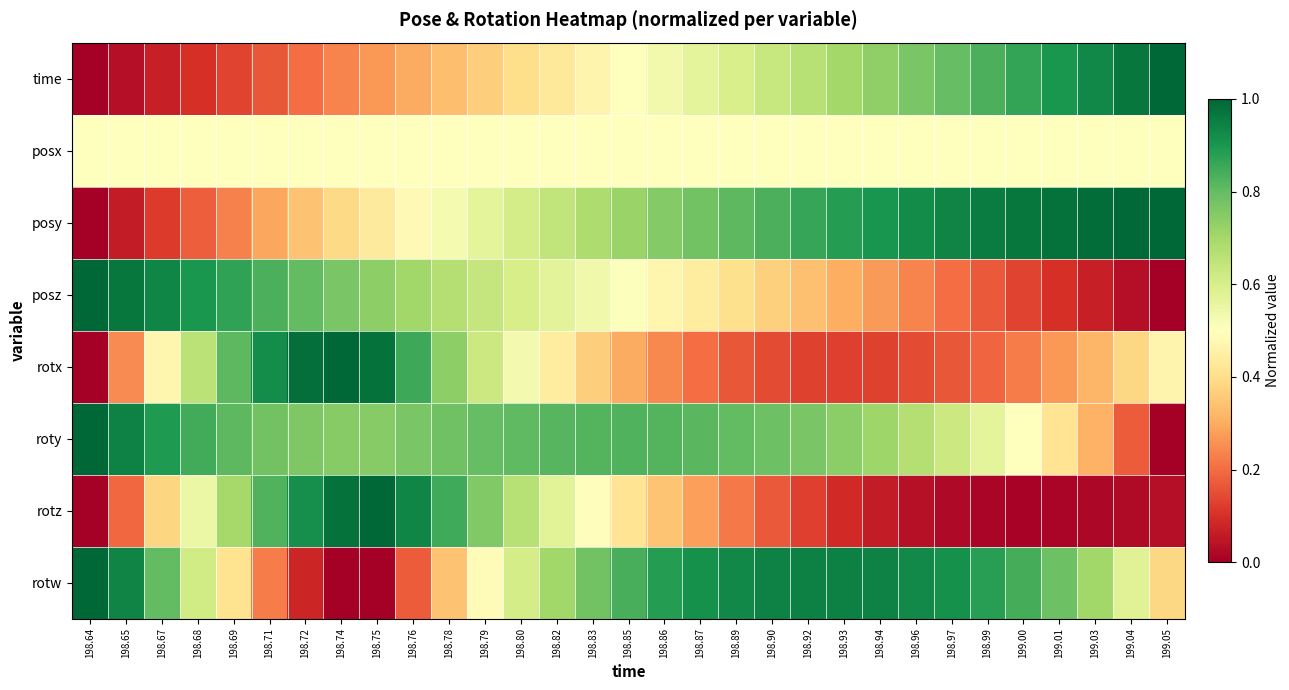

Reading right to left, list all the values displayed in this chart.

time: 199.05=1.0	199.04=1.0	199.03=0.9	199.01=0.9	199.00=0.9	198.99=0.8	198.97=0.8	198.96=0.8	198.94=0.7	198.93=0.7	198.92=0.7	198.90=0.6	198.89=0.6	198.87=0.6	198.86=0.5	198.85=0.5	198.83=0.5	198.82=0.4	198.80=0.4	198.79=0.4	198.78=0.3	198.76=0.3	198.75=0.3	198.74=0.2	198.72=0.2	198.71=0.2	198.69=0.1	198.68=0.1	198.67=0.1	198.65=0.0	198.64=0.0
posx: 199.05=0.5	199.04=0.5	199.03=0.5	199.01=0.5	199.00=0.5	198.99=0.5	198.97=0.5	198.96=0.5	198.94=0.5	198.93=0.5	198.92=0.5	198.90=0.5	198.89=0.5	198.87=0.5	198.86=0.5	198.85=0.5	198.83=0.5	198.82=0.5	198.80=0.5	198.79=0.5	198.78=0.5	198.76=0.5	198.75=0.5	198.74=0.5	198.72=0.5	198.71=0.5	198.69=0.5	198.68=0.5	198.67=0.5	198.65=0.5	198.64=0.5
posy: 199.05=1.0	199.04=1.0	199.03=1.0	199.01=1.0	199.00=1.0	198.99=1.0	198.97=0.9	198.96=0.9	198.94=0.9	198.93=0.9	198.92=0.9	198.90=0.8	198.89=0.8	198.87=0.8	198.86=0.8	198.85=0.7	198.83=0.7	198.82=0.6	198.80=0.6	198.79=0.6	198.78=0.5	198.76=0.5	198.75=0.4	198.74=0.4	198.72=0.3	198.71=0.3	198.69=0.2	198.68=0.2	198.67=0.1	198.65=0.1	198.64=0.0
posz: 199.05=0.0	199.04=0.0	199.03=0.1	199.01=0.1	199.00=0.1	198.99=0.2	198.97=0.2	198.96=0.2	198.94=0.3	198.93=0.3	198.92=0.3	198.90=0.4	198.89=0.4	198.87=0.4	198.86=0.5	198.85=0.5	198.83=0.5	198.82=0.6	198.80=0.6	198.79=0.6	198.78=0.7	198.76=0.7	198.75=0.7	198.74=0.8	198.72=0.8	198.71=0.8	198.69=0.9	198.68=0.9	198.67=0.9	198.65=1.0	198.64=1.0
rotx: 199.05=0.5	199.04=0.4	199.03=0.3	199.01=0.3	199.00=0.2	198.99=0.2	198.97=0.2	198.96=0.1	198.94=0.1	198.93=0.1	198.92=0.1	198.90=0.1	198.89=0.2	198.87=0.2	198.86=0.2	198.85=0.3	198.83=0.4	198.82=0.4	198.80=0.5	198.79=0.6	198.78=0.7	198.76=0.9	198.75=1.0	198.74=1.0	198.72=1.0	198.71=0.9	198.69=0.8	198.68=0.7	198.67=0.5	198.65=0.2	198.64=0.0
roty: 199.05=0.0	199.04=0.2	199.03=0.3	199.01=0.4	199.00=0.5	198.99=0.6	198.97=0.6	198.96=0.7	198.94=0.7	198.93=0.7	198.92=0.8	198.90=0.8	198.89=0.8	198.87=0.8	198.86=0.8	198.85=0.8	198.83=0.8	198.82=0.8	198.80=0.8	198.79=0.8	198.78=0.8	198.76=0.8	198.75=0.7	198.74=0.7	198.72=0.8	198.71=0.8	198.69=0.8	198.68=0.8	198.67=0.9	198.65=0.9	198.64=1.0
rotz: 199.05=0.0	199.04=0.0	199.03=0.0	199.01=0.0	199.00=0.0	198.99=0.0	198.97=0.0	198.96=0.0	198.94=0.1	198.93=0.1	198.92=0.1	198.90=0.2	198.89=0.2	198.87=0.3	198.86=0.3	198.85=0.4	198.83=0.5	198.82=0.6	198.80=0.7	198.79=0.8	198.78=0.8	198.76=0.9	198.75=1.0	198.74=1.0	198.72=0.9	198.71=0.8	198.69=0.7	198.68=0.5	198.67=0.4	198.65=0.2	198.64=0.0
rotw: 199.05=0.4	199.04=0.6	199.03=0.7	199.01=0.8	199.00=0.8	198.99=0.9	198.97=0.9	198.96=0.9	198.94=0.9	198.93=0.9	198.92=0.9	198.90=0.9	198.89=0.9	198.87=0.9	198.86=0.9	198.85=0.8	198.83=0.8	198.82=0.7	198.80=0.6	198.79=0.5	198.78=0.3	198.76=0.2	198.75=0.0	198.74=0.0	198.72=0.1	198.71=0.2	198.69=0.4	198.68=0.6	198.67=0.8	198.65=0.9	198.64=1.0